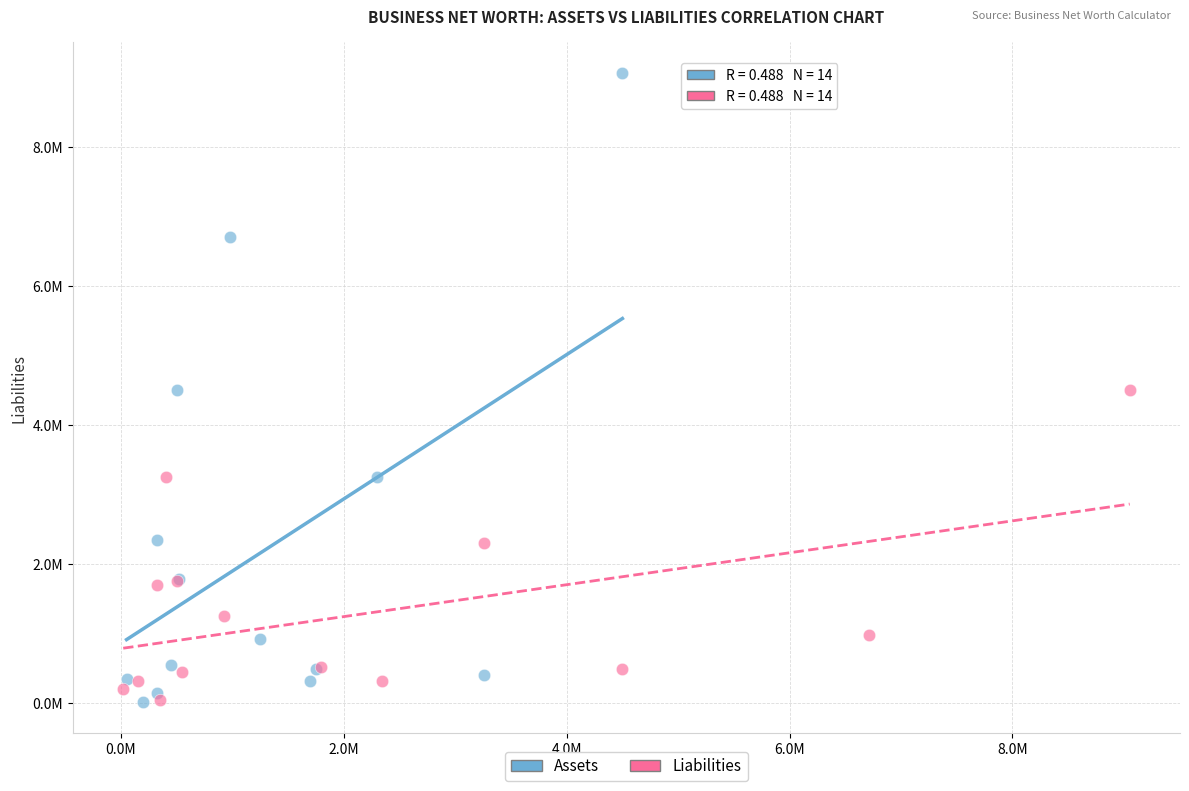

What are all the series names shown in the legend?

Assets, Liabilities